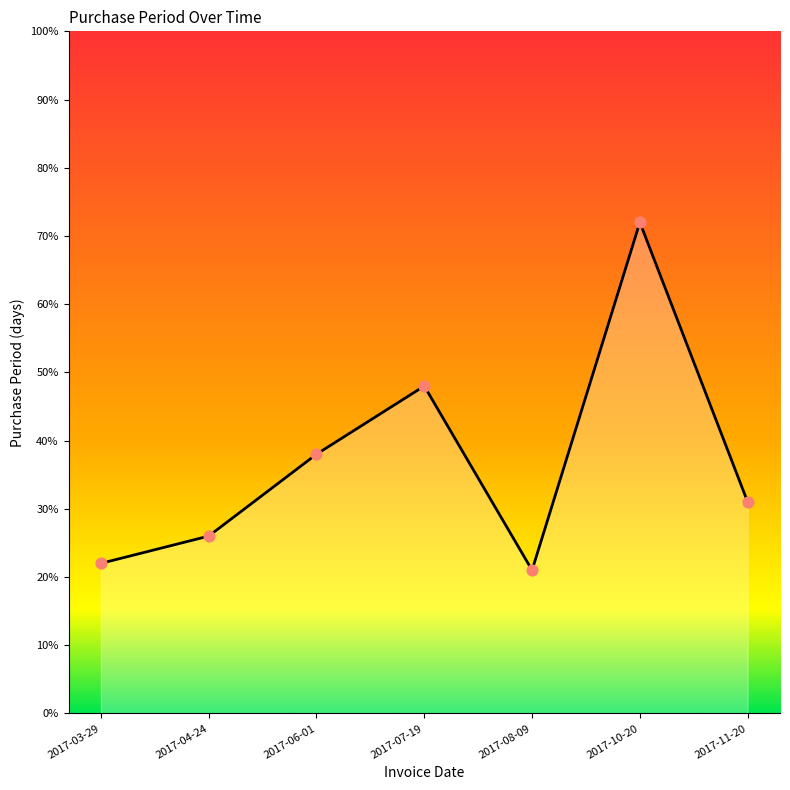

What is the change in value from 2017-06-01 to 2017-10-20?

+34